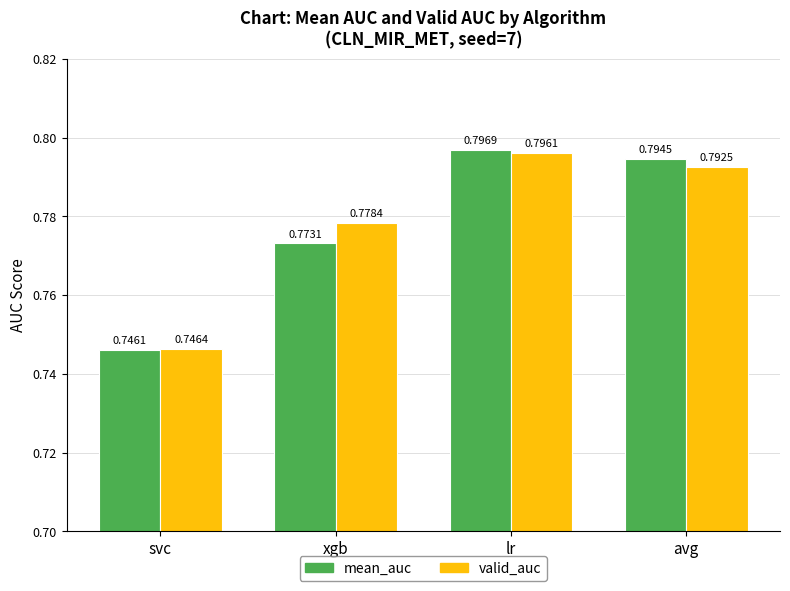

The mean_auc series shows 0.8 at xgb. True or false?

True